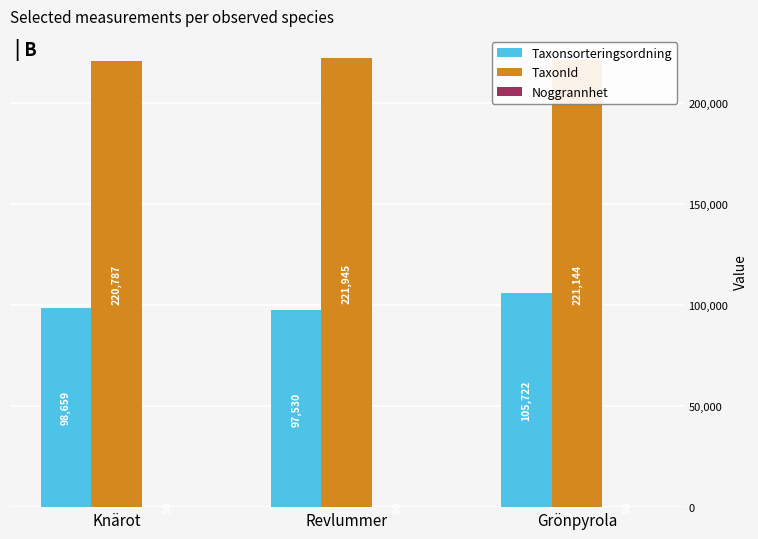

What value does the Taxonsorteringsordning series have at Revlummer, to the nearest 10?

97530